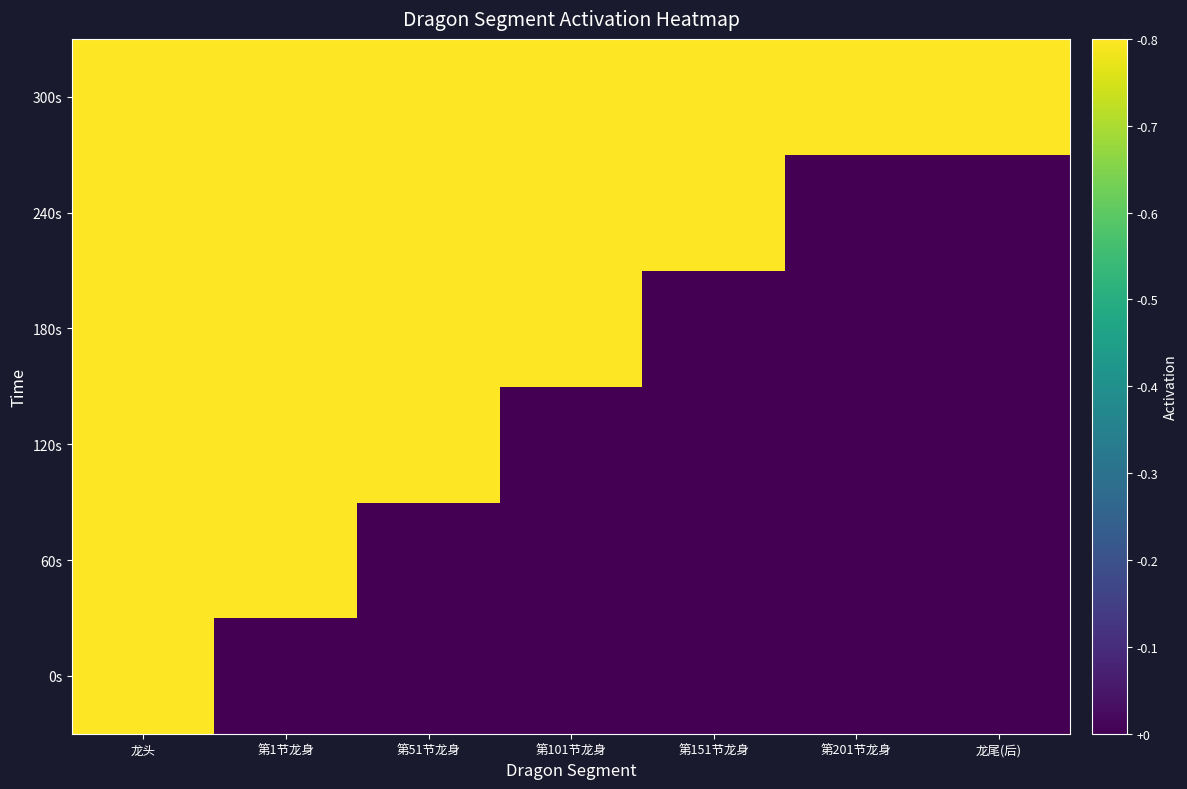

Reading left to right, what are all the values shown in this chart?

0s: 龙头=1.0	第1节龙身=0.0	第51节龙身=0.0	第101节龙身=0.0	第151节龙身=0.0	第201节龙身=0.0	龙尾(后)=0.0
60s: 龙头=1.0	第1节龙身=1.0	第51节龙身=0.0	第101节龙身=0.0	第151节龙身=0.0	第201节龙身=0.0	龙尾(后)=0.0
120s: 龙头=1.0	第1节龙身=1.0	第51节龙身=1.0	第101节龙身=0.0	第151节龙身=0.0	第201节龙身=0.0	龙尾(后)=0.0
180s: 龙头=1.0	第1节龙身=1.0	第51节龙身=1.0	第101节龙身=1.0	第151节龙身=0.0	第201节龙身=0.0	龙尾(后)=0.0
240s: 龙头=1.0	第1节龙身=1.0	第51节龙身=1.0	第101节龙身=1.0	第151节龙身=1.0	第201节龙身=0.0	龙尾(后)=0.0
300s: 龙头=1.0	第1节龙身=1.0	第51节龙身=1.0	第101节龙身=1.0	第151节龙身=1.0	第201节龙身=1.0	龙尾(后)=1.0